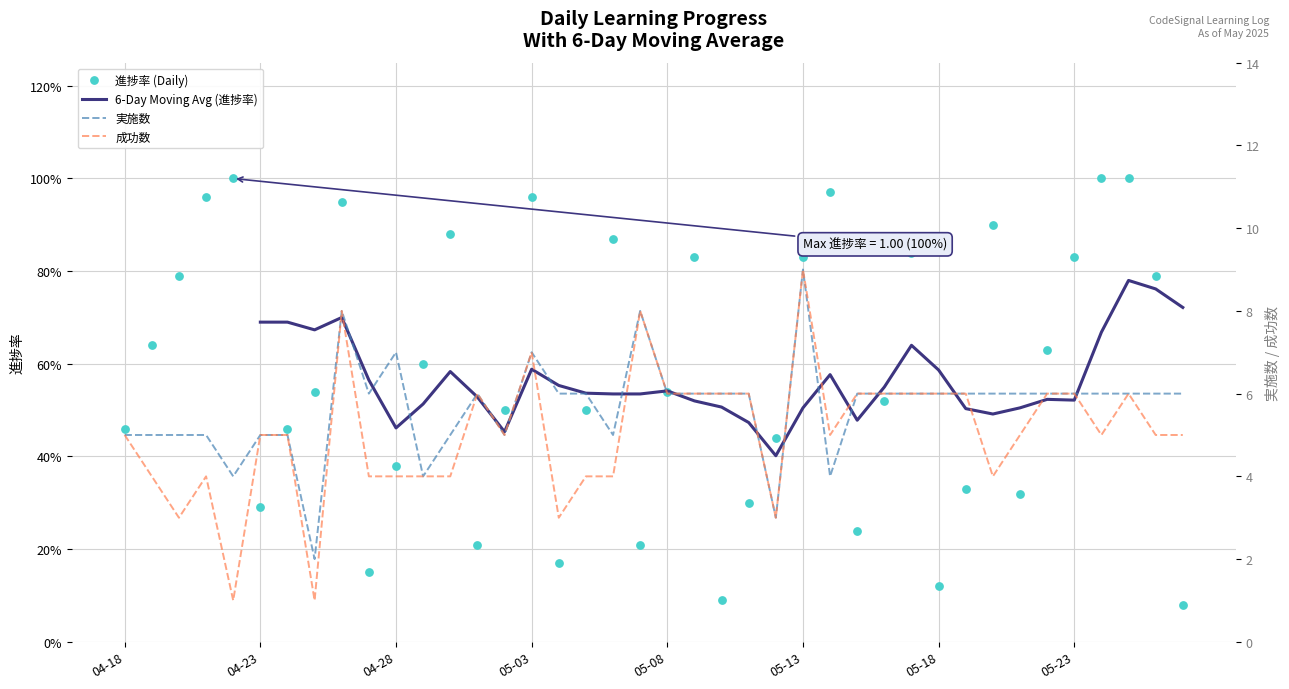

At how many categories does at least one series exceed 6?

5